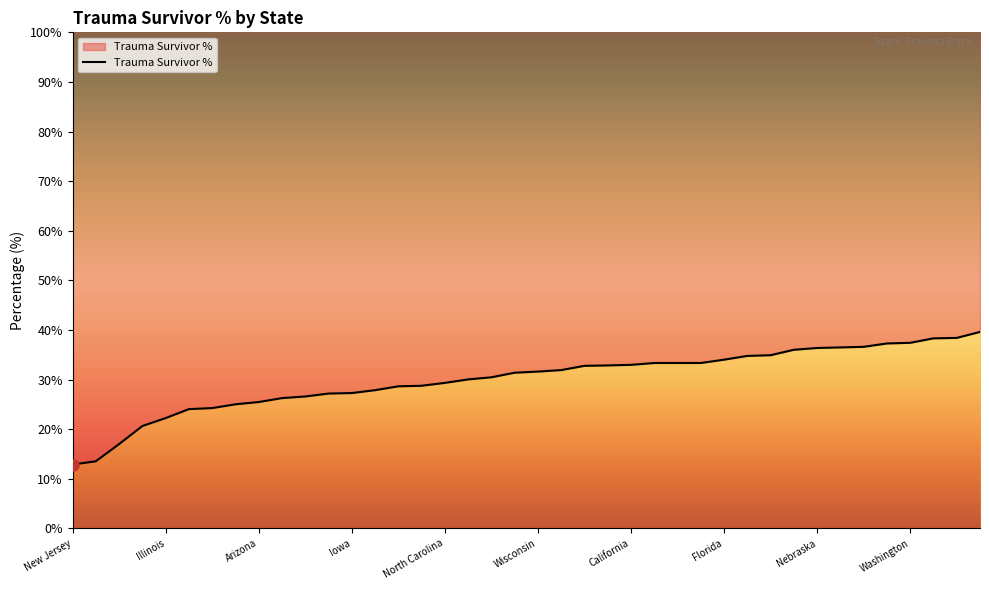

What position from the left is New Mexico?

15